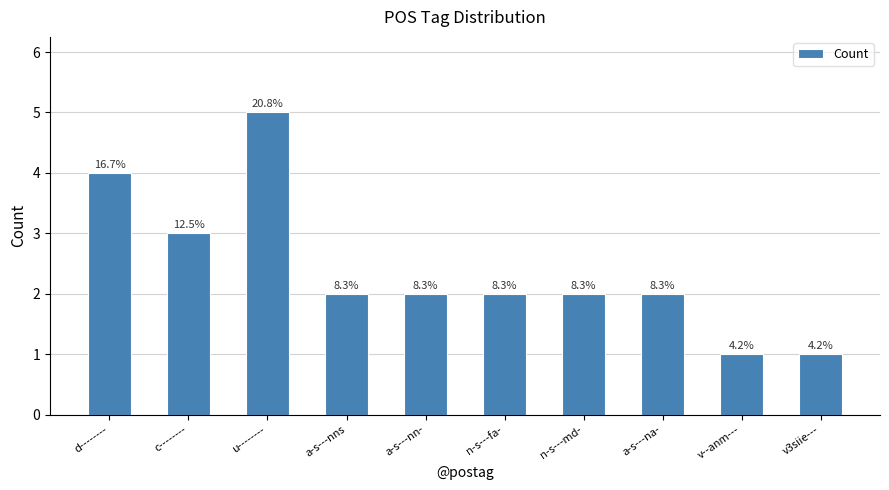

How many bars are there in total?

10